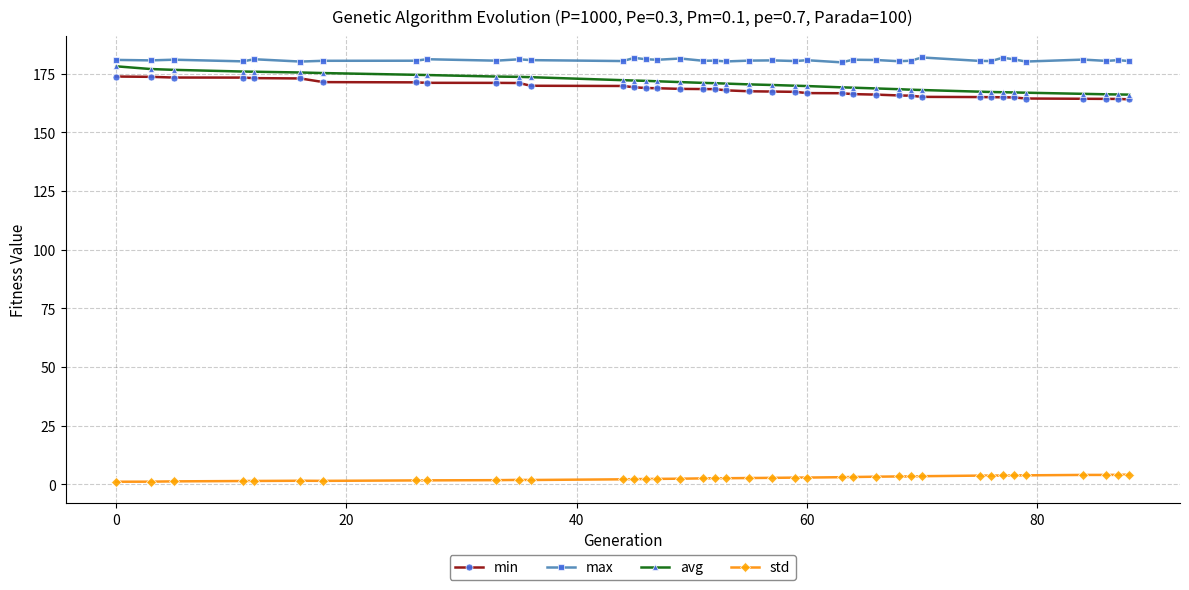

What is the value of the avg point at the 32nd from the left?

167.2